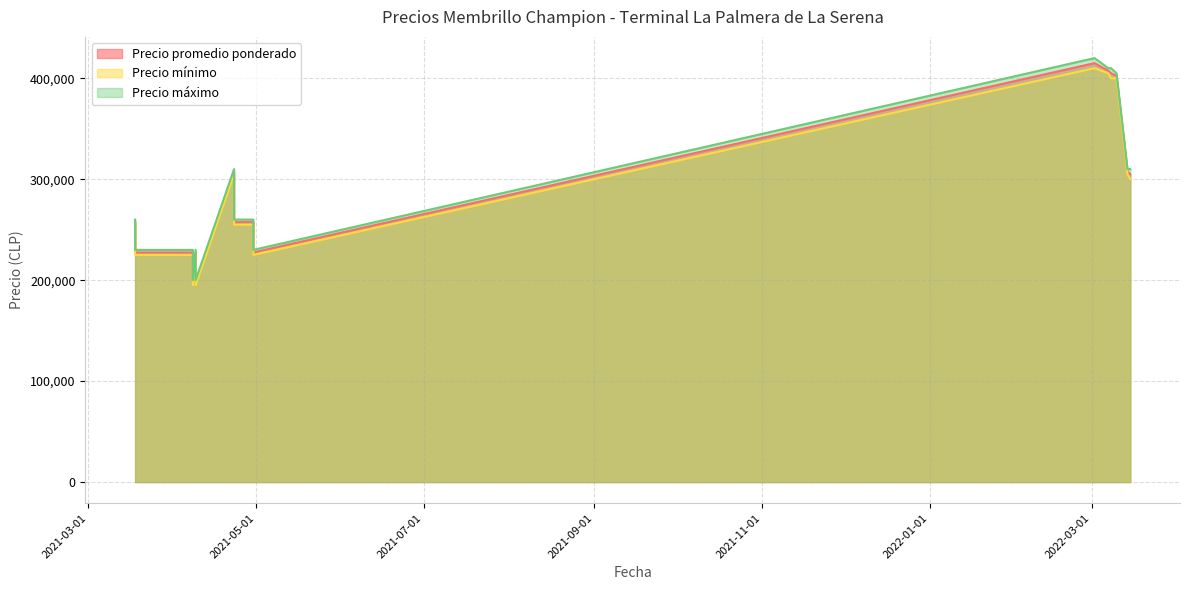

At how many categories does at least one series exceed 396153?

4